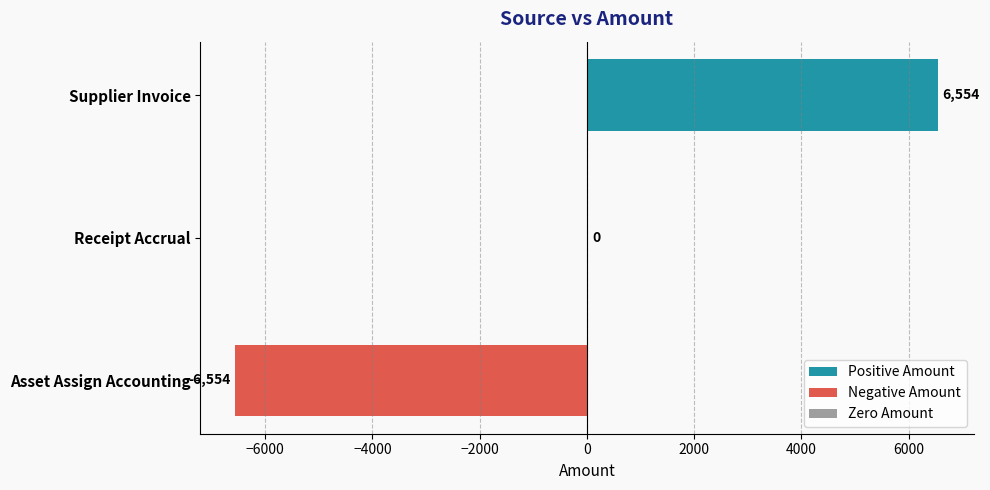

What is the change in value from Receipt Accrual to Supplier Invoice?

+6554